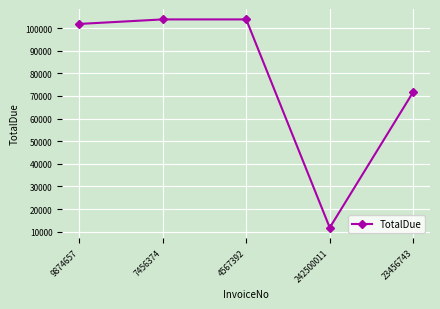

How many values are below 101800?

2